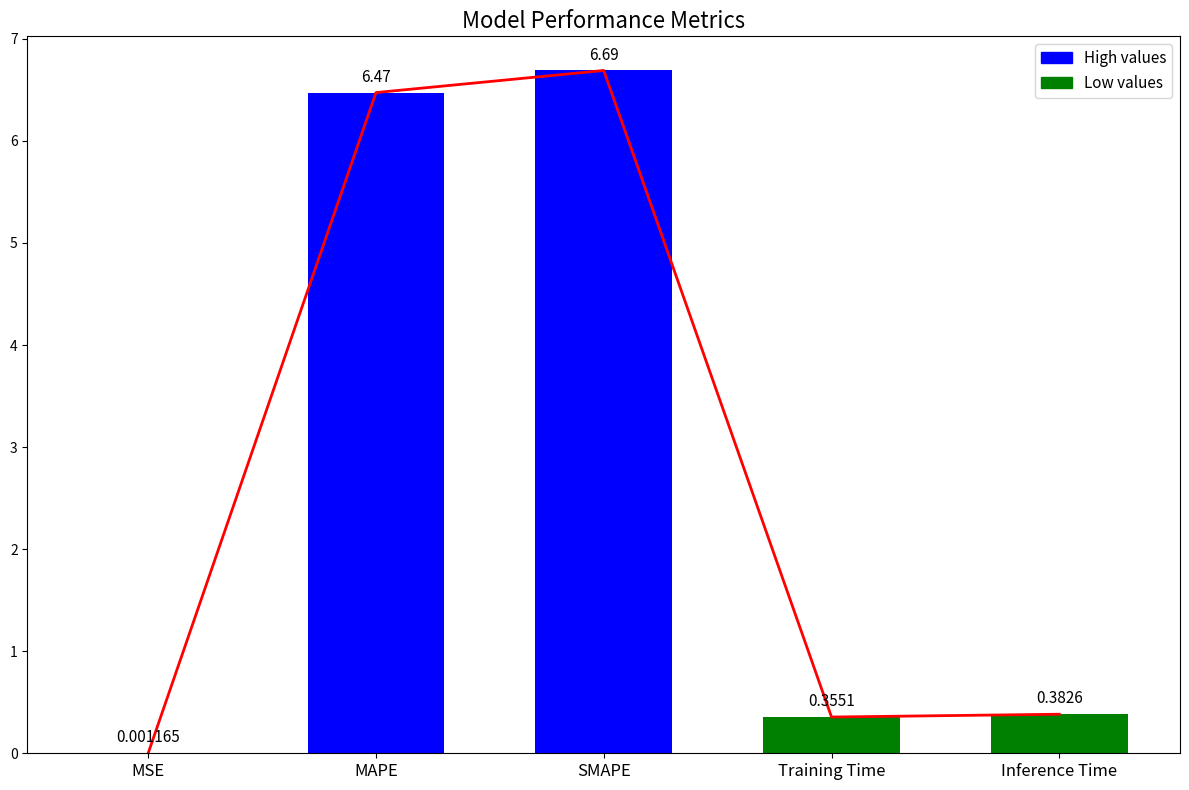

What position from the left is MSE?

1